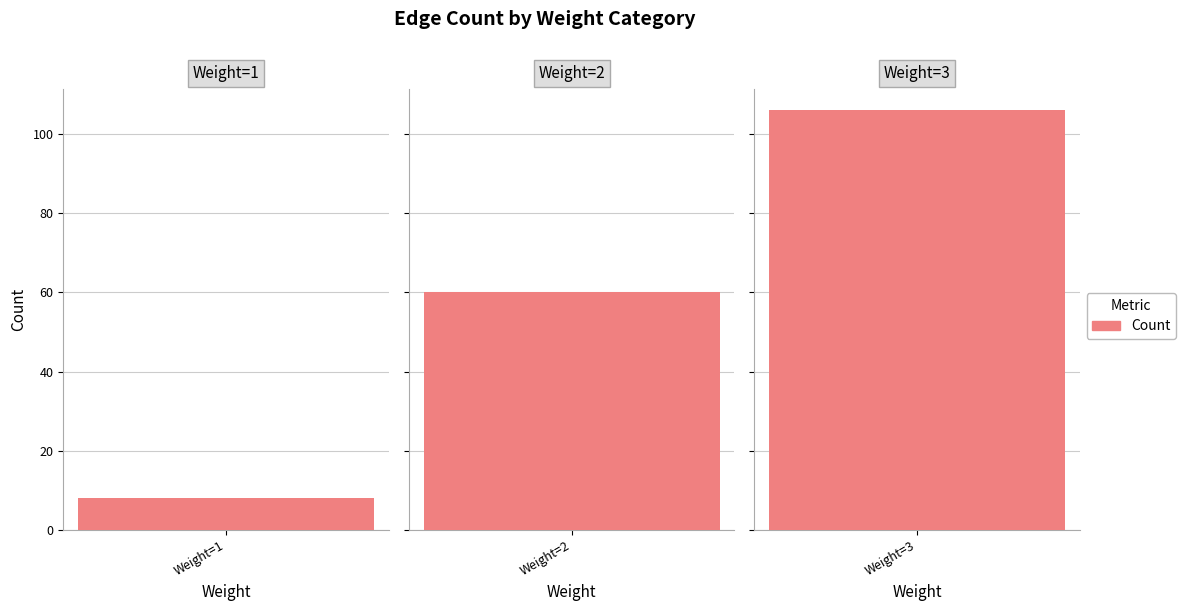

What is the smallest value displayed?

8